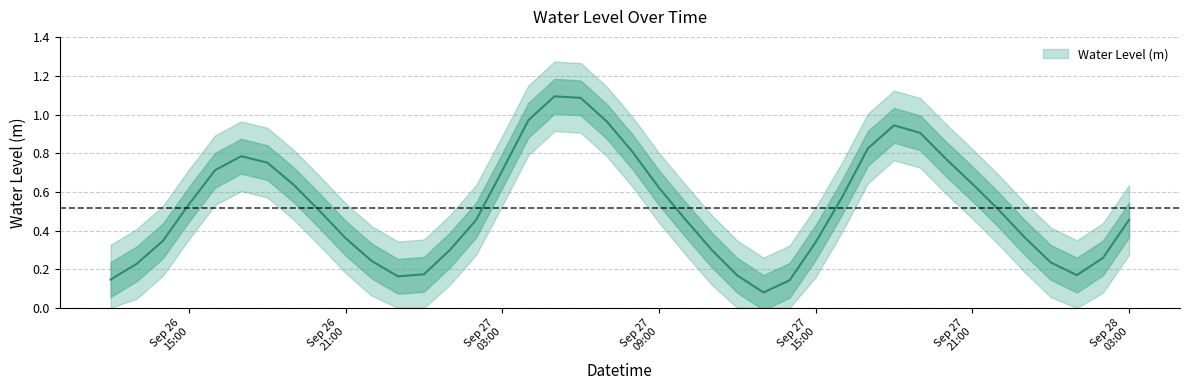

What is the difference between the values at 2024-09-26 14:00:00 and 2024-09-27 19:00:00?

0.6